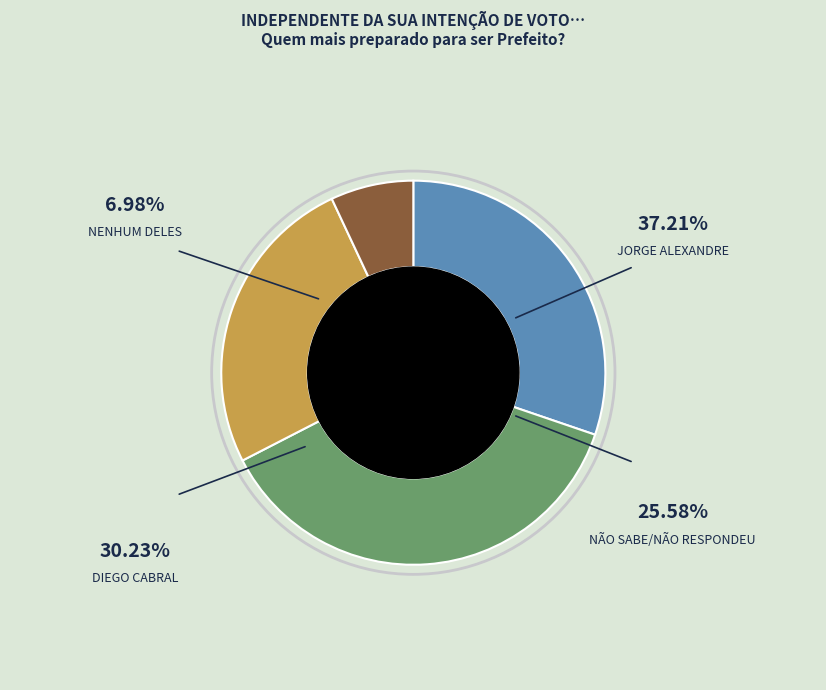

Rank the categories by value from lowest to highest.

NENHUM DELES, NÃO SABE/NÃO RESPONDEU, DIEGO CABRAL, JORGE ALEXANDRE